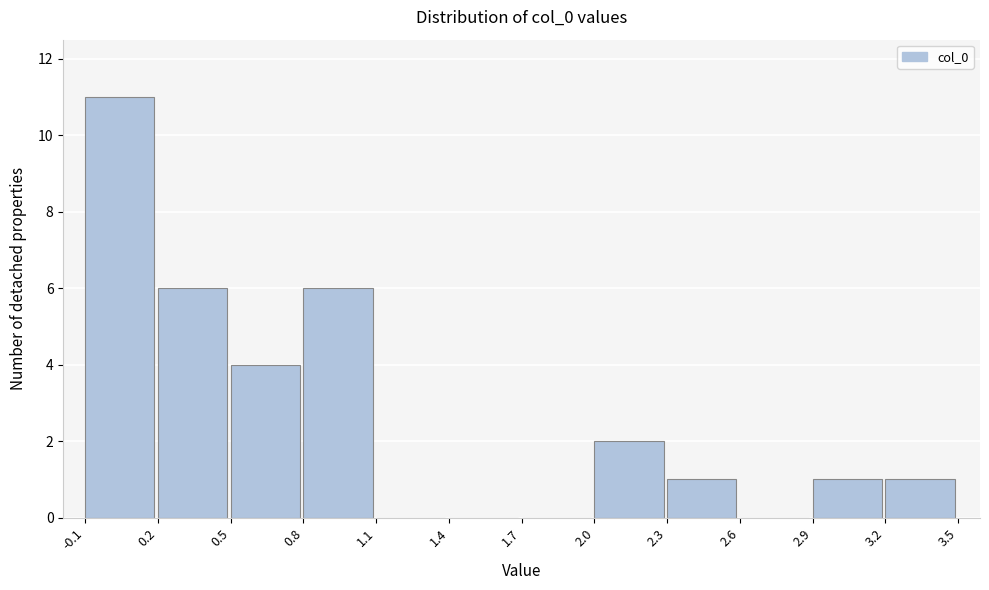

Over which range of the x-axis is the bar tallest?

-0.1 to 0.2